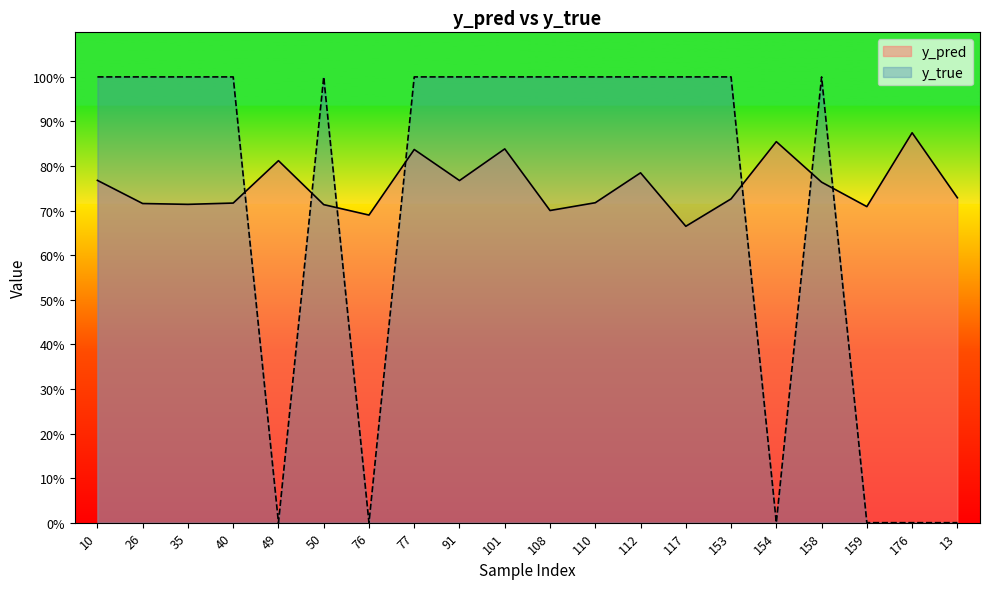

Rank the series at 110 from highest to lowest value.

y_true, y_pred